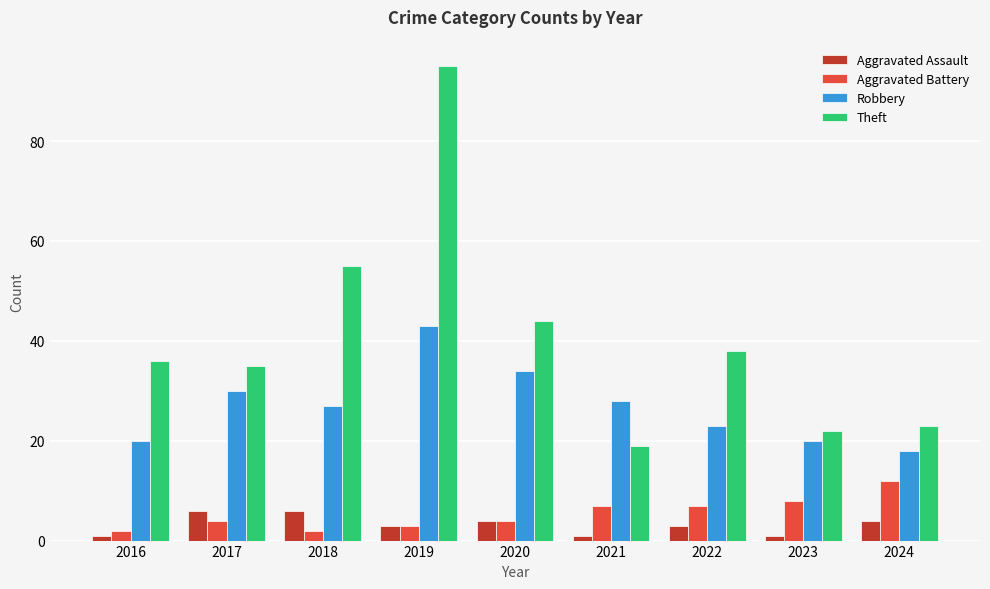

What are all the series names shown in the legend?

Aggravated Assault, Aggravated Battery, Robbery, Theft